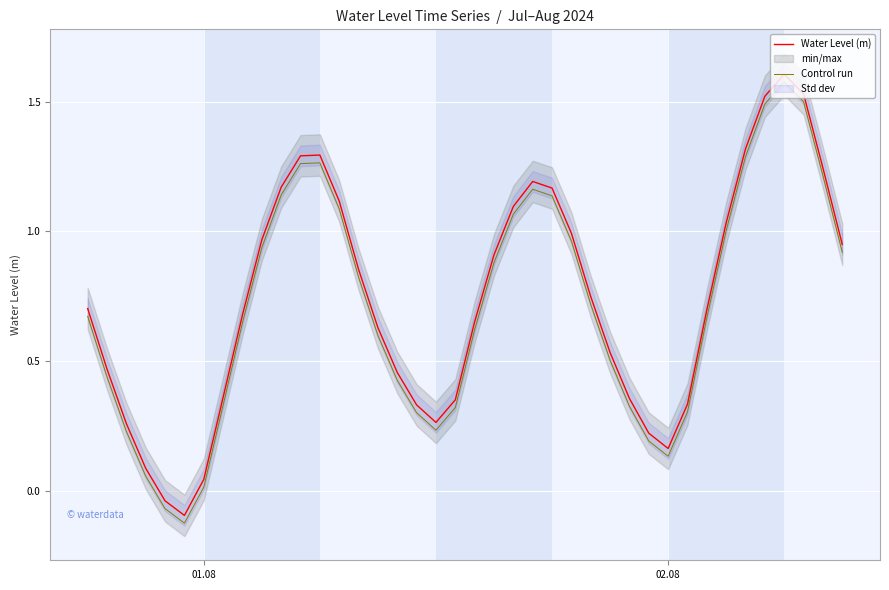

True or false: Water Level (m) and Control run cross at least once.

False